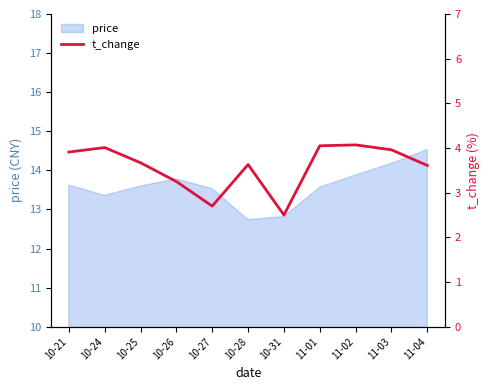

How many values exceed 3?

9